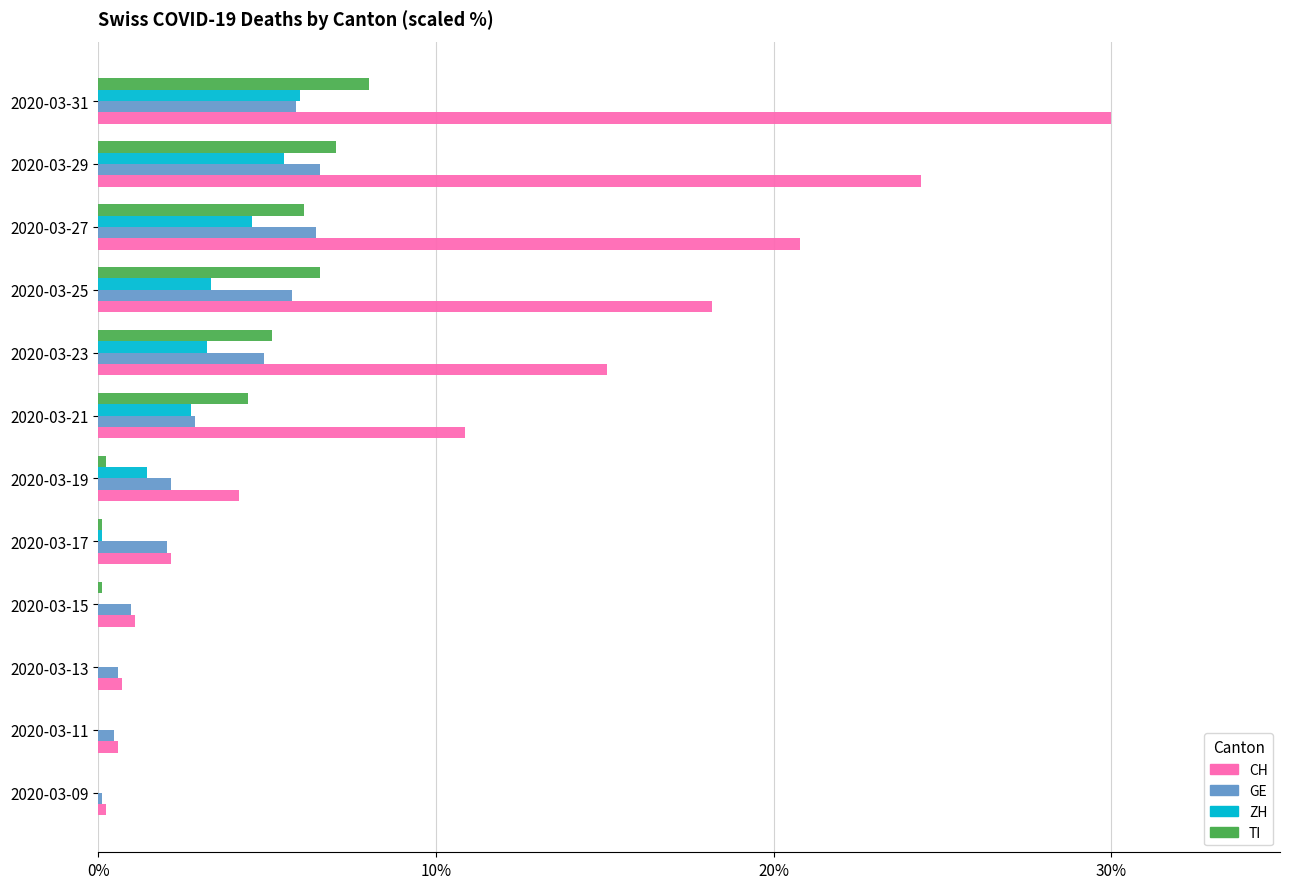

What is the maximum value for CH?

30.0